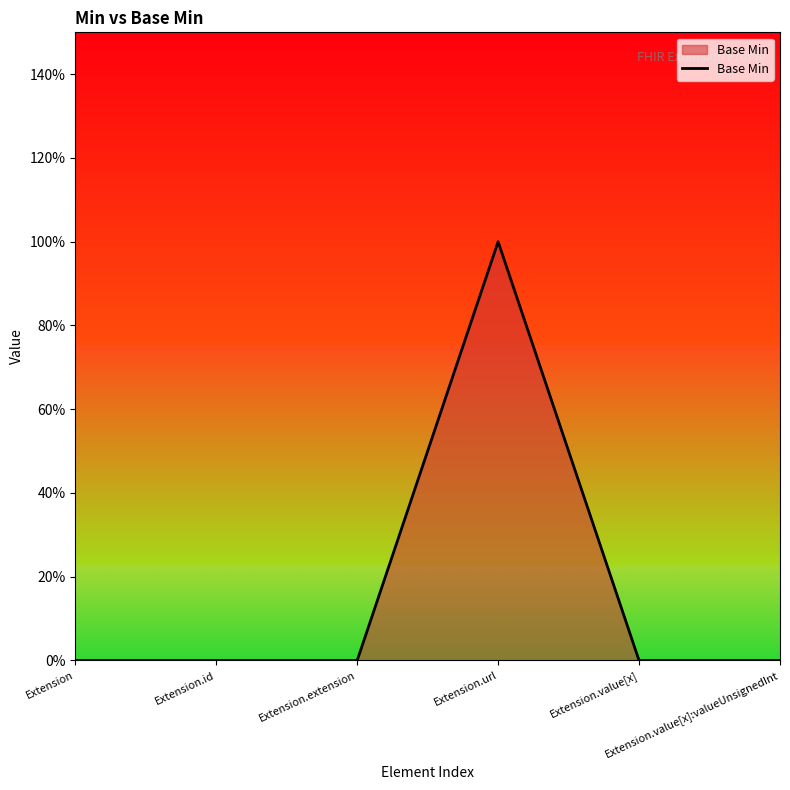

Does the chart display data point markers on the line(s)?

No